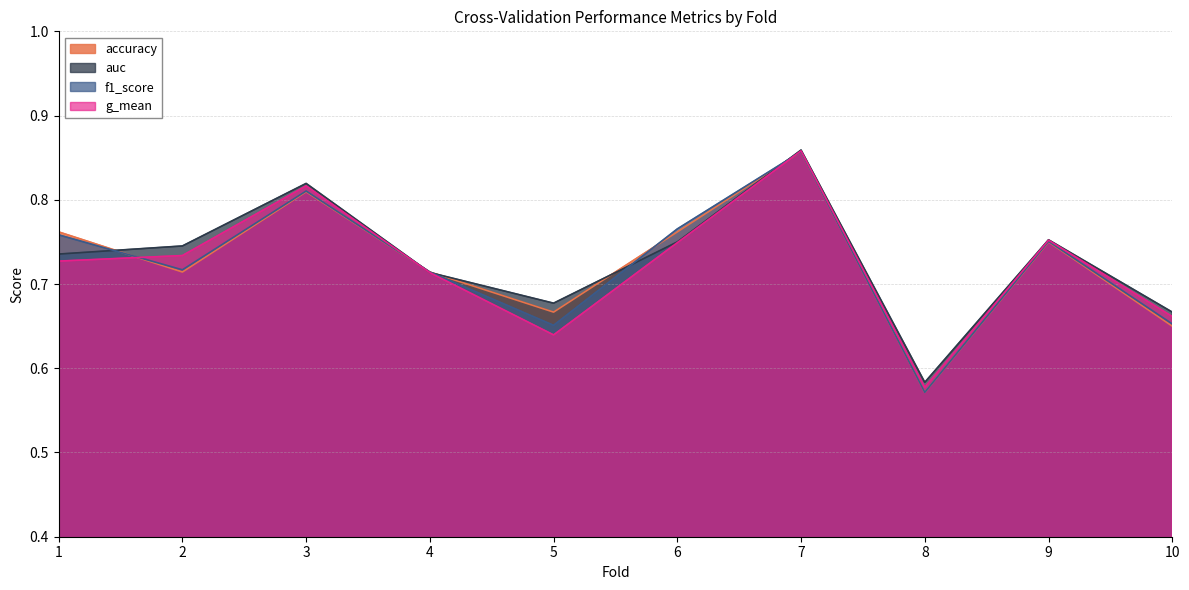

Which label corresponds to the largest value in the chart?

7